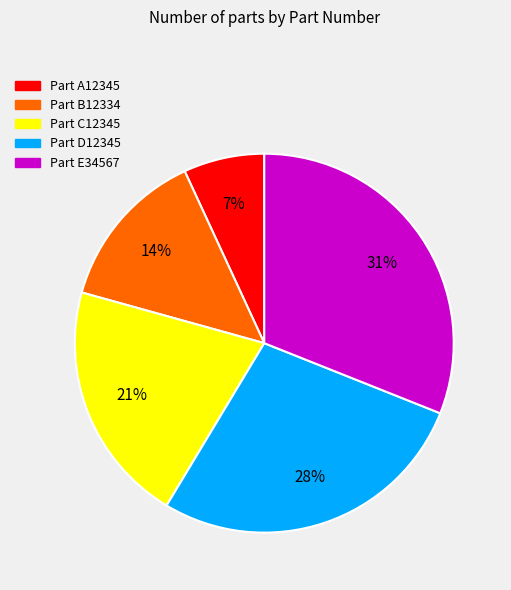

The Part E34567 slice represents 31% of the pie. True or false?

True